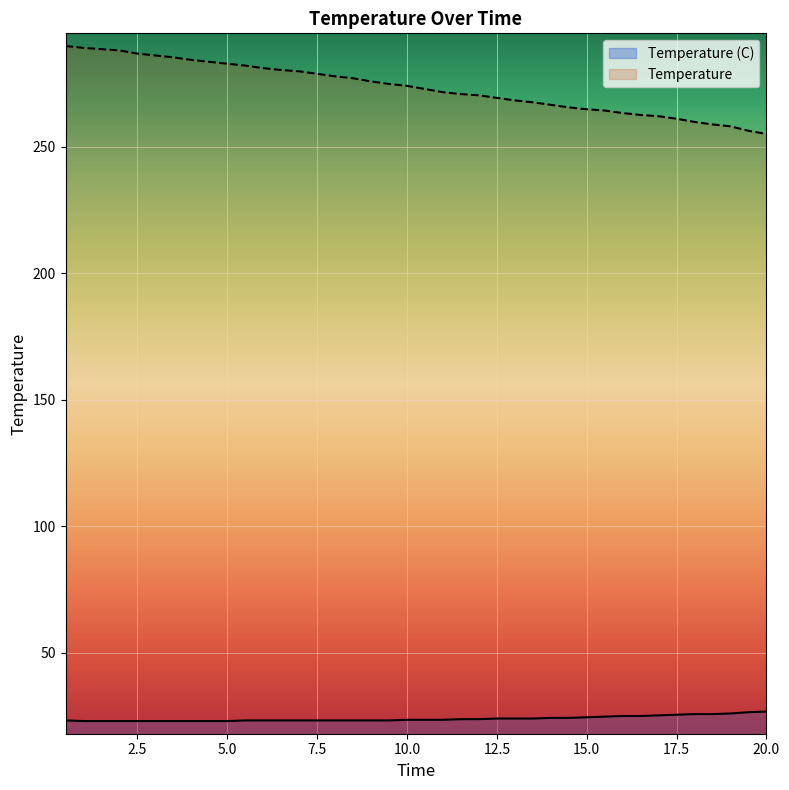

True or false: Temperature (C) and Temperature cross at least once.

False